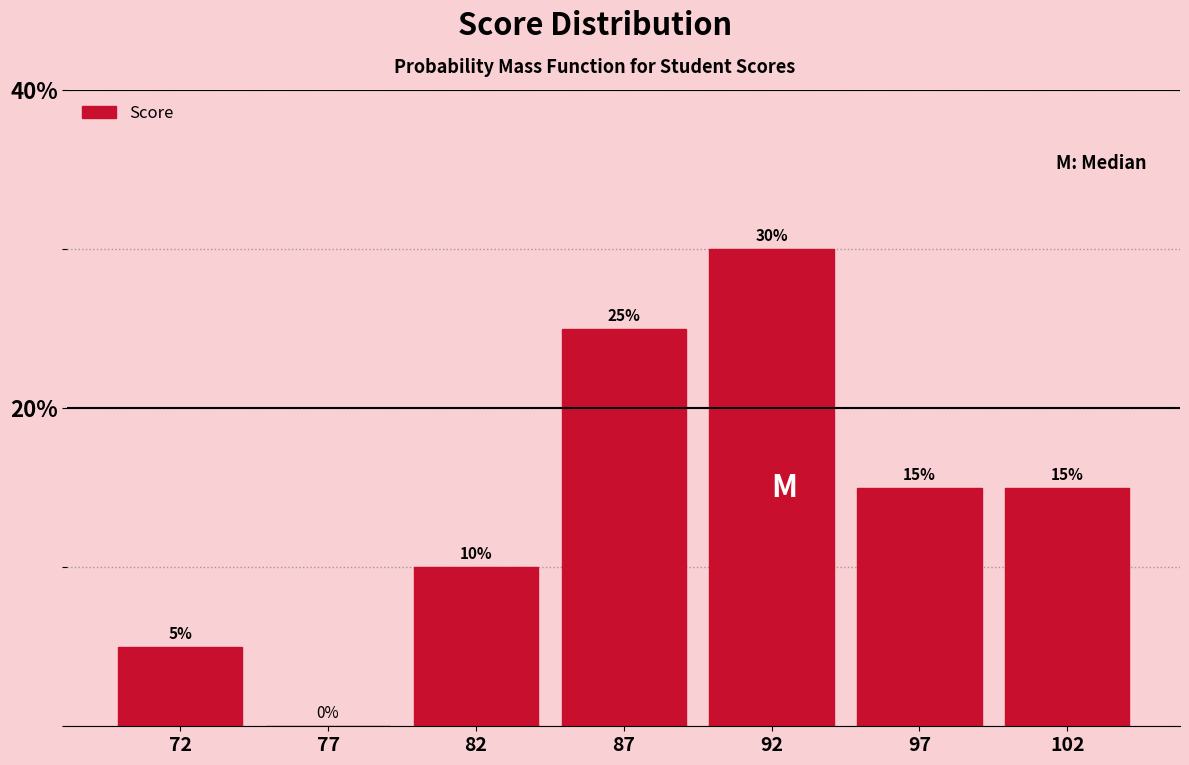

Reading right to left, what are all the values shown in this chart?

102=15	97=15	92=30	87=25	82=10	77=0	72=5